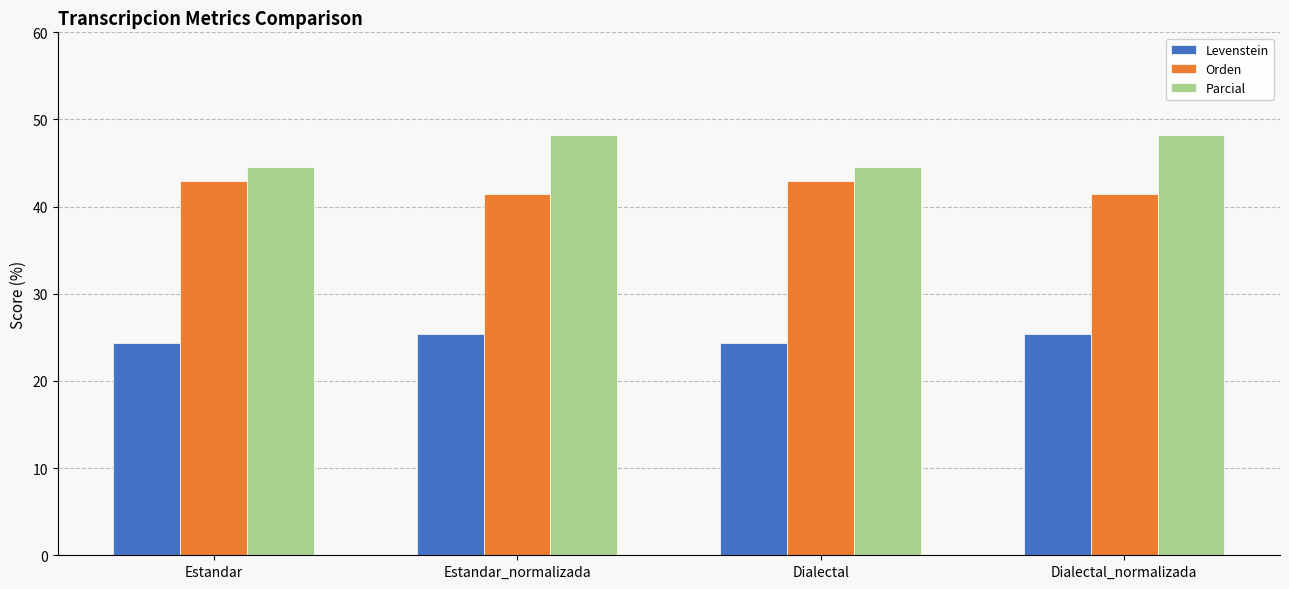

What are all the series names shown in the legend?

Levenstein, Orden, Parcial